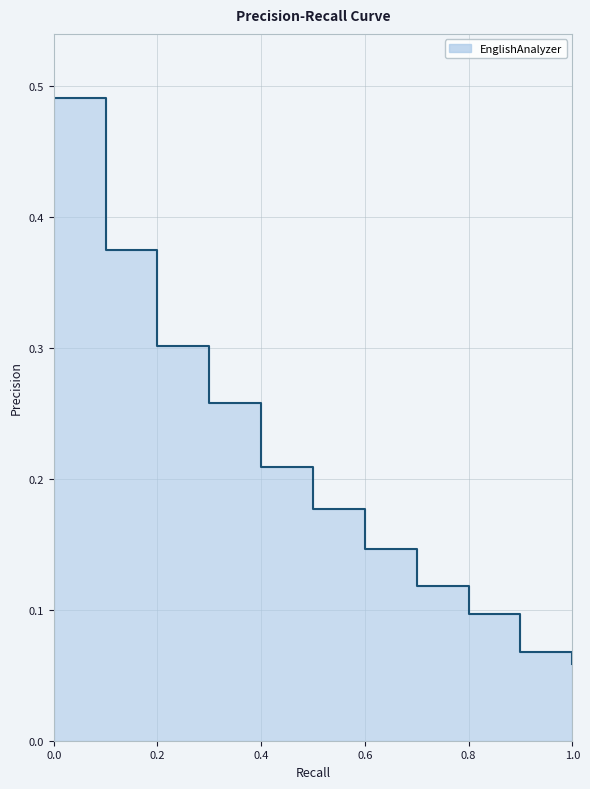

Is it true that the value at 0.2 is 0.3?

True